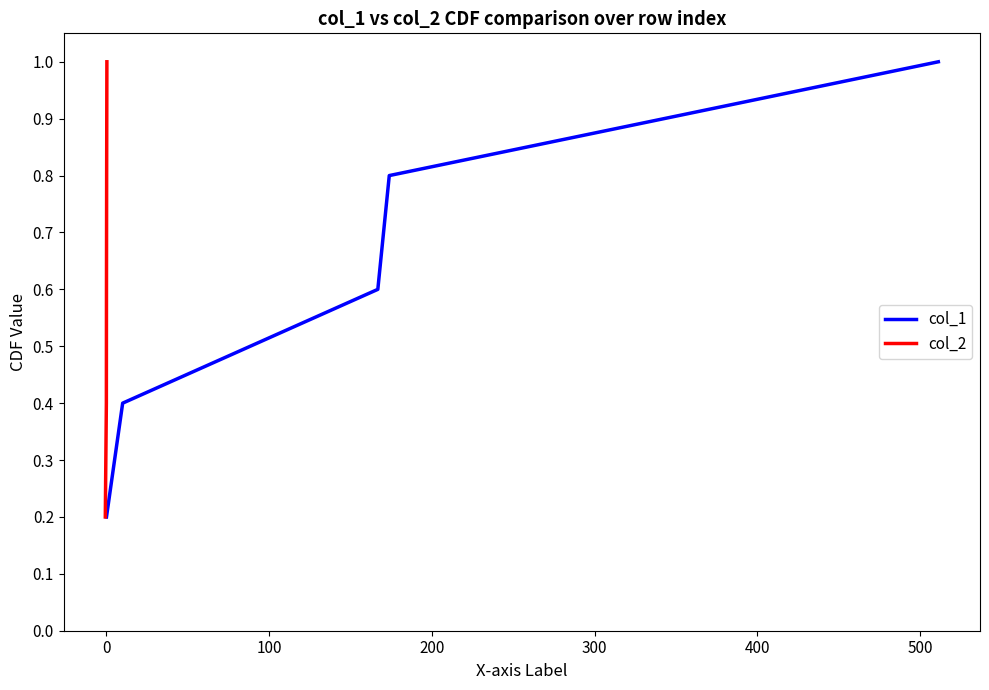

At −100, list the series in order from largest to smallest.

col_1, col_2